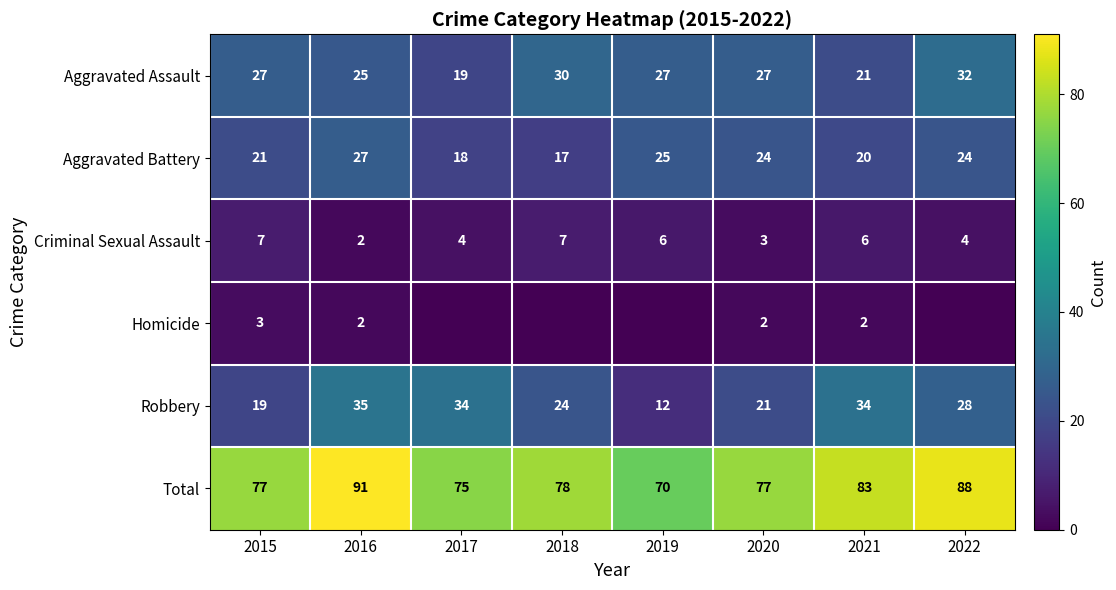

At which label does Total first exceed 78?

2016